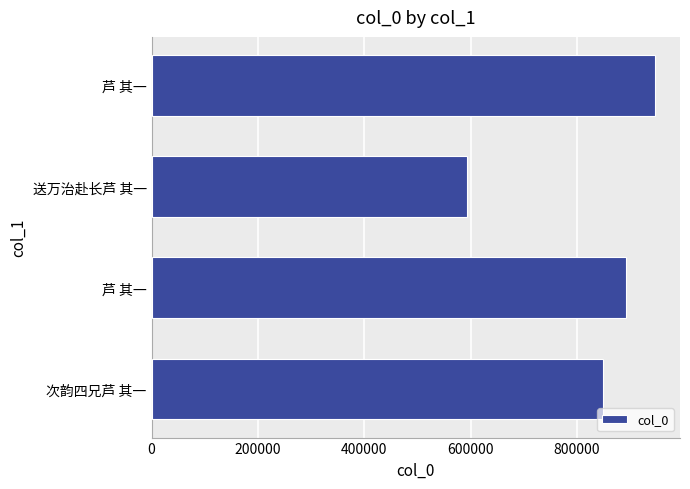

How many data points are less than 891926?

2